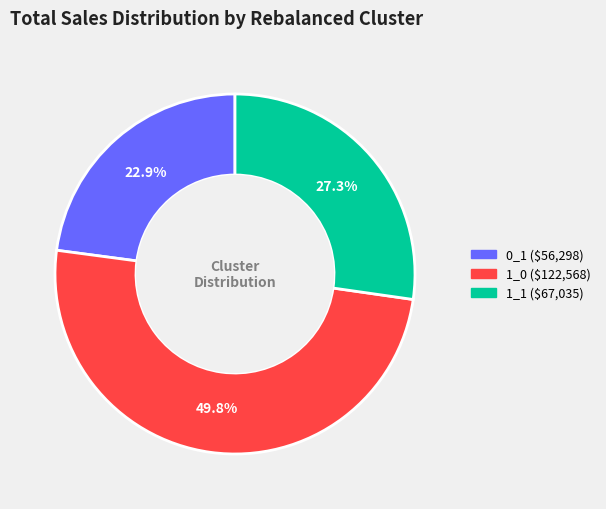

To the nearest percent, what percentage of the pie is 1_1?

27%